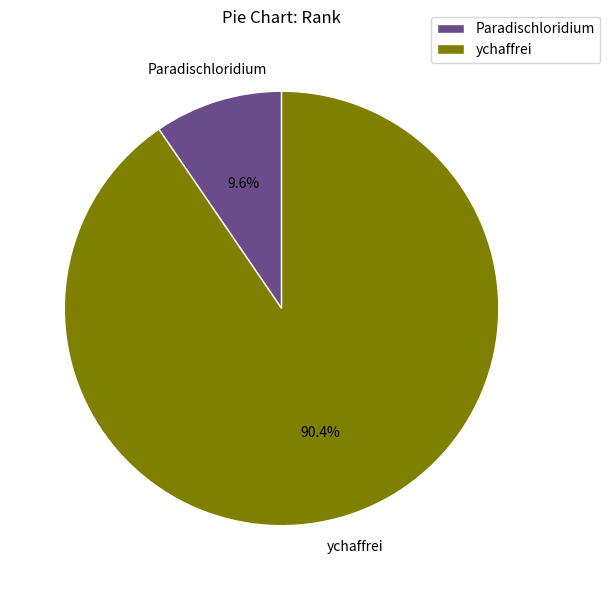

Count the number of slices in the pie.

2